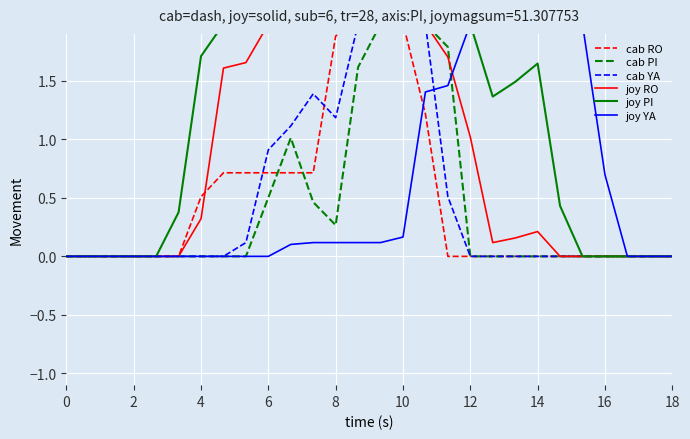

At how many categories does at least one series exceed 1?

18